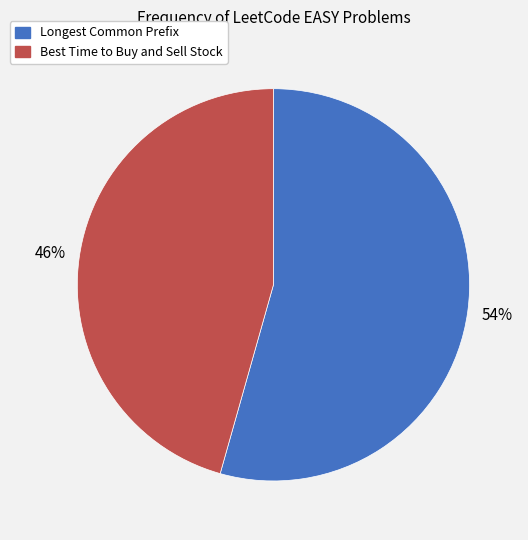

What is the majority slice?

Longest Common Prefix